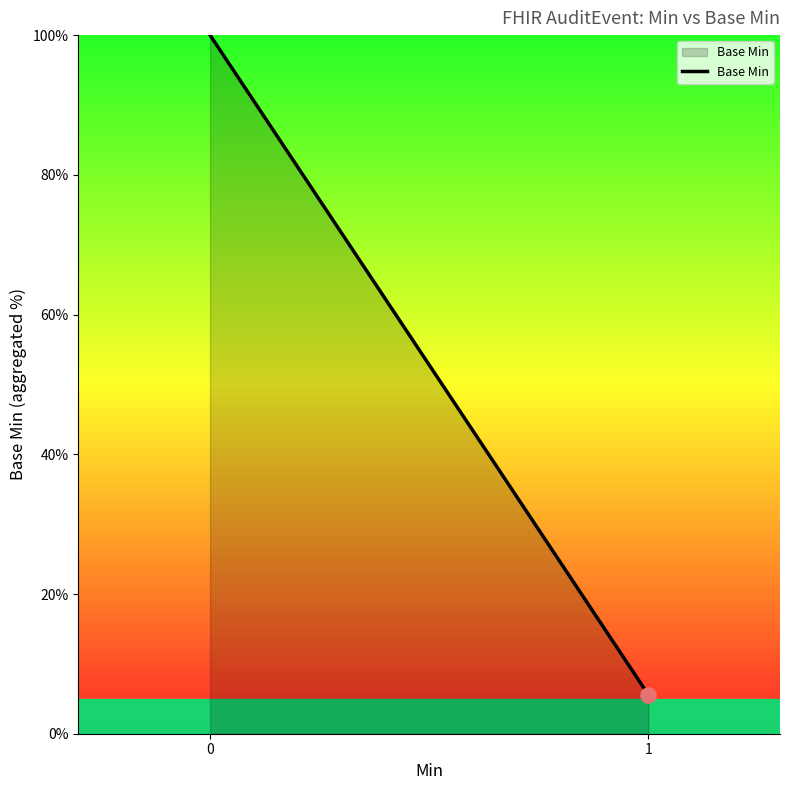

What is the change in value from 0 to 1?

-94.4